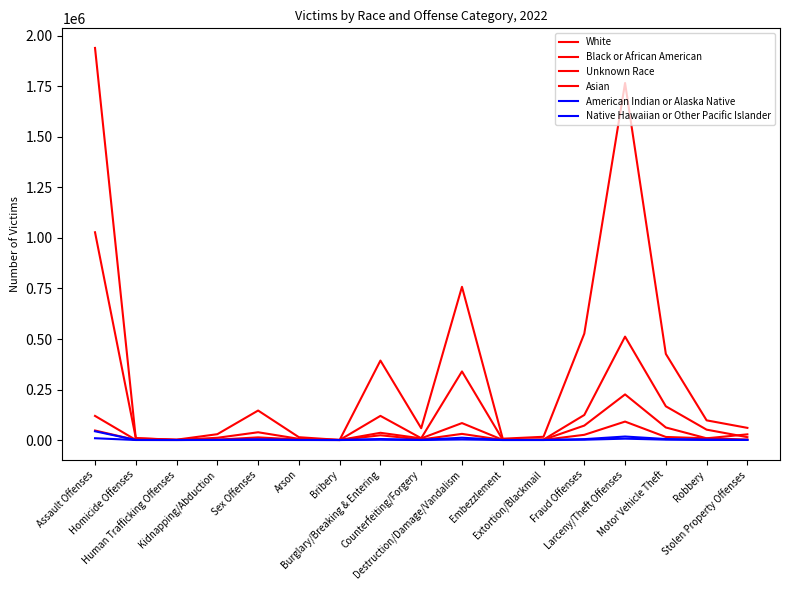

Is it true that Native Hawaiian or Other Pacific Islander equals 121 at Counterfeiting/Forgery?

True